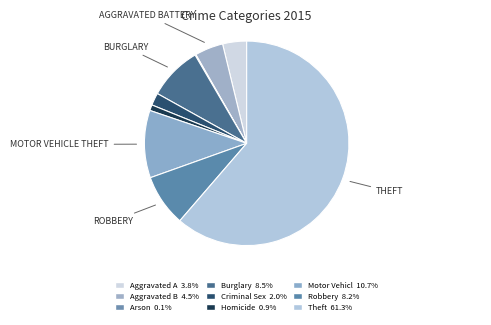

Which category accounts for the majority?

Theft